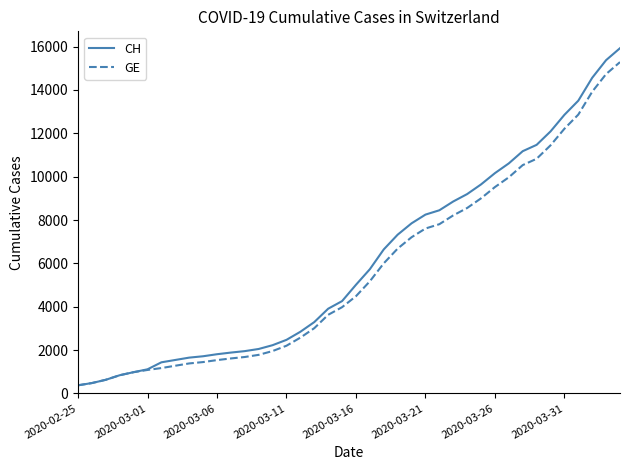

What is the difference between the maximum and minimum values in the GE series?

14909